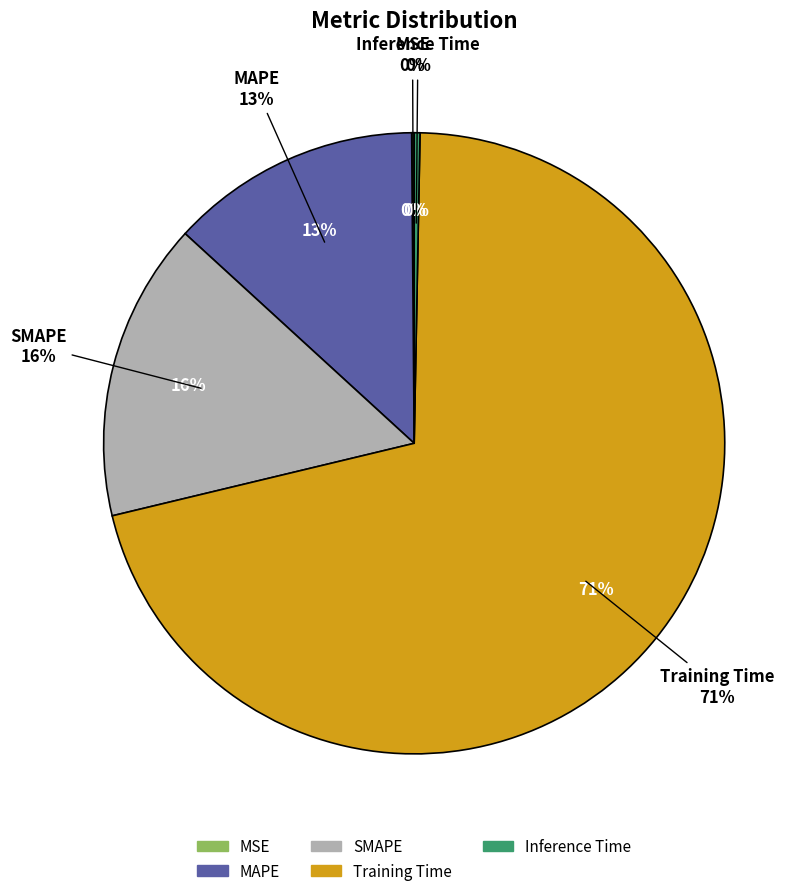

To the nearest percent, what portion does SMAPE represent?

16%